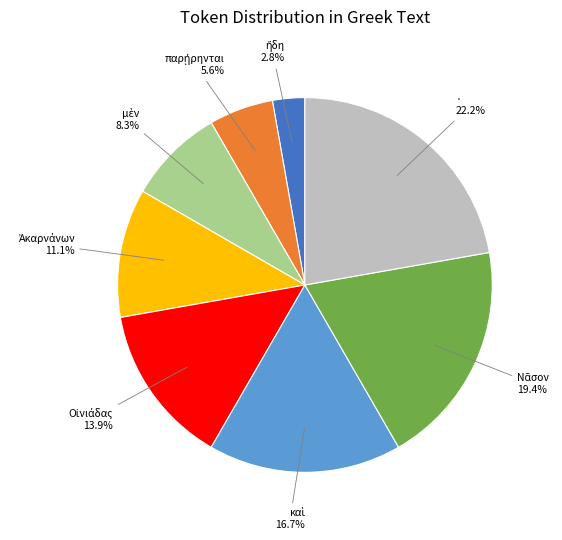

To the nearest percent, what is the difference between the largest and smallest slice percentages?

19%